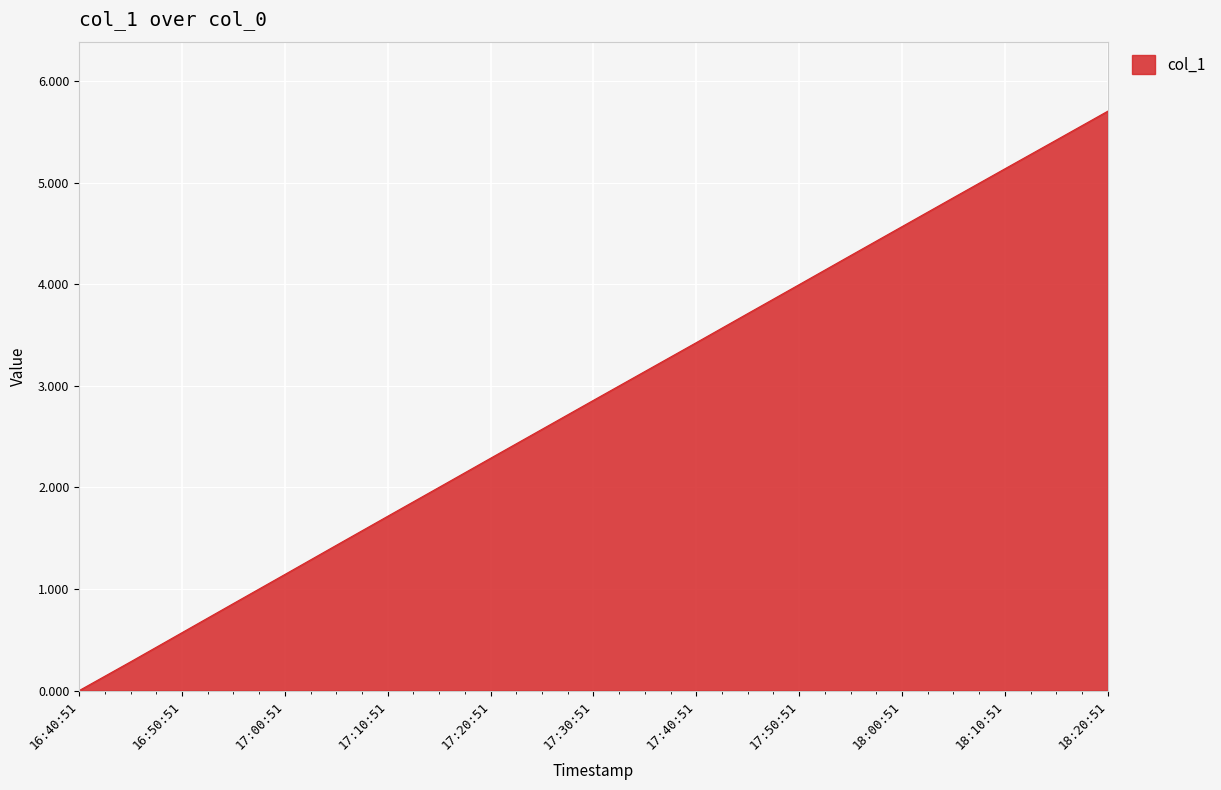

True or false: there are more than 1 points higher than both neighbors.

False